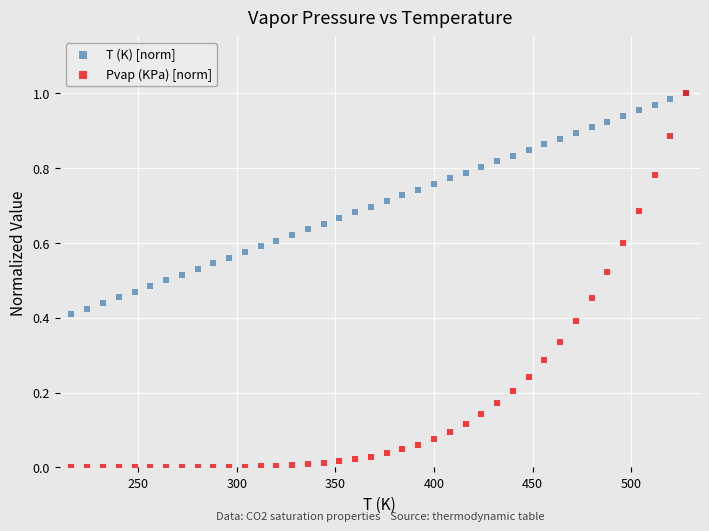

What are all the series names shown in the legend?

T (K) [norm], Pvap (KPa) [norm]